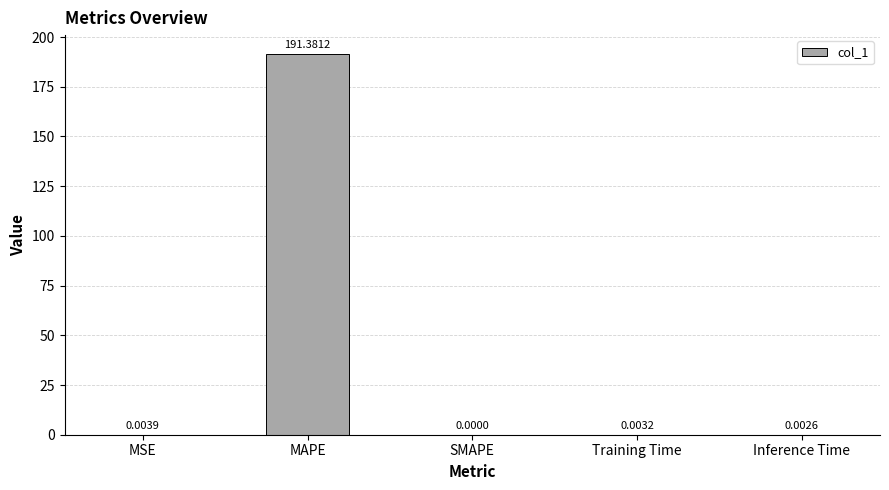

The chart shows a value of 191.4 at MAPE. True or false?

True